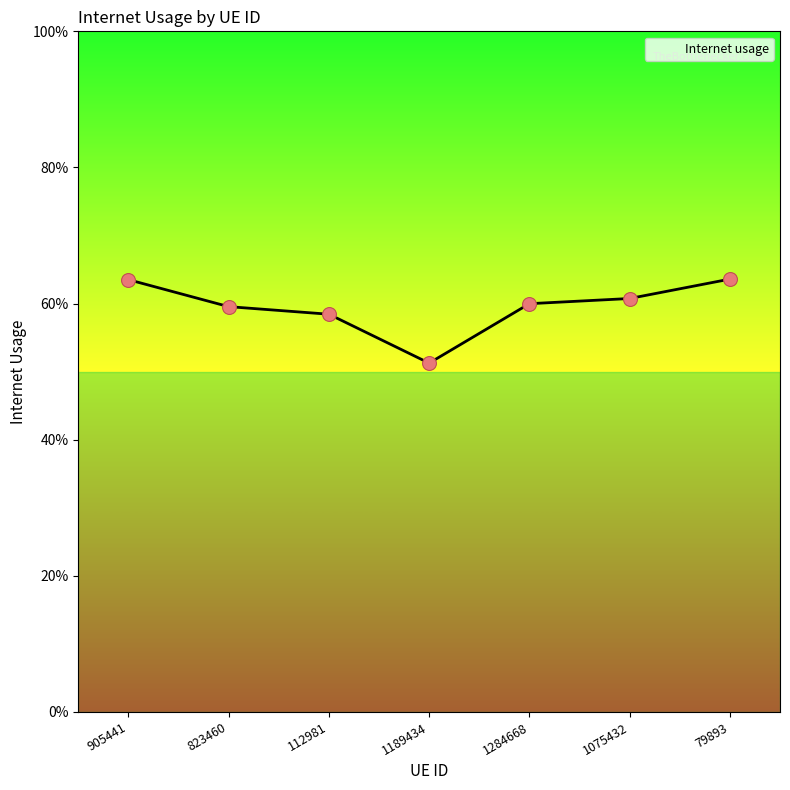

Between 79893 and 823460, which is larger?

79893